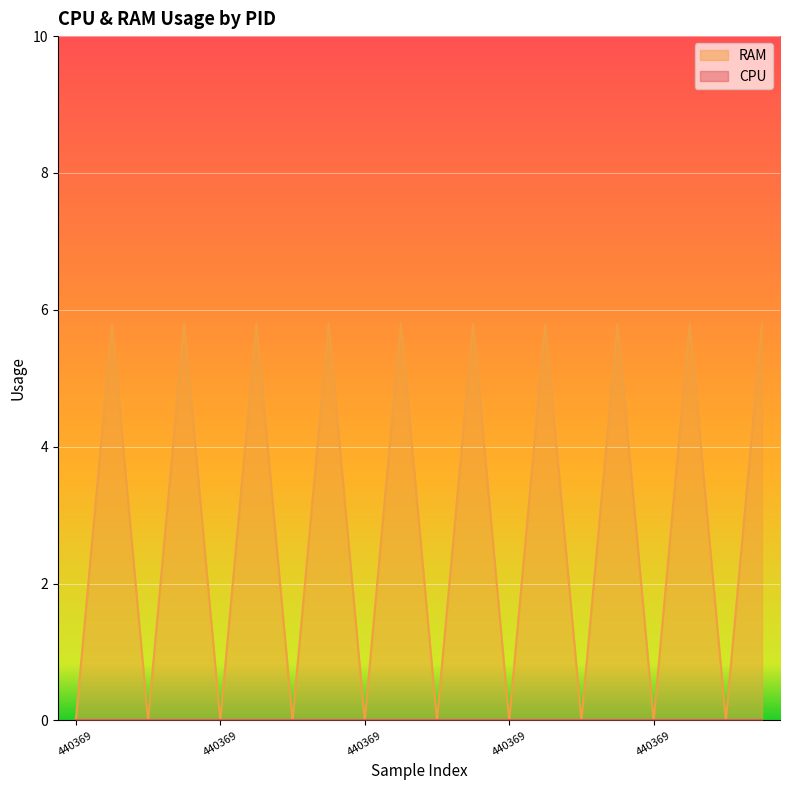

Does the chart display data point markers on the line(s)?

No